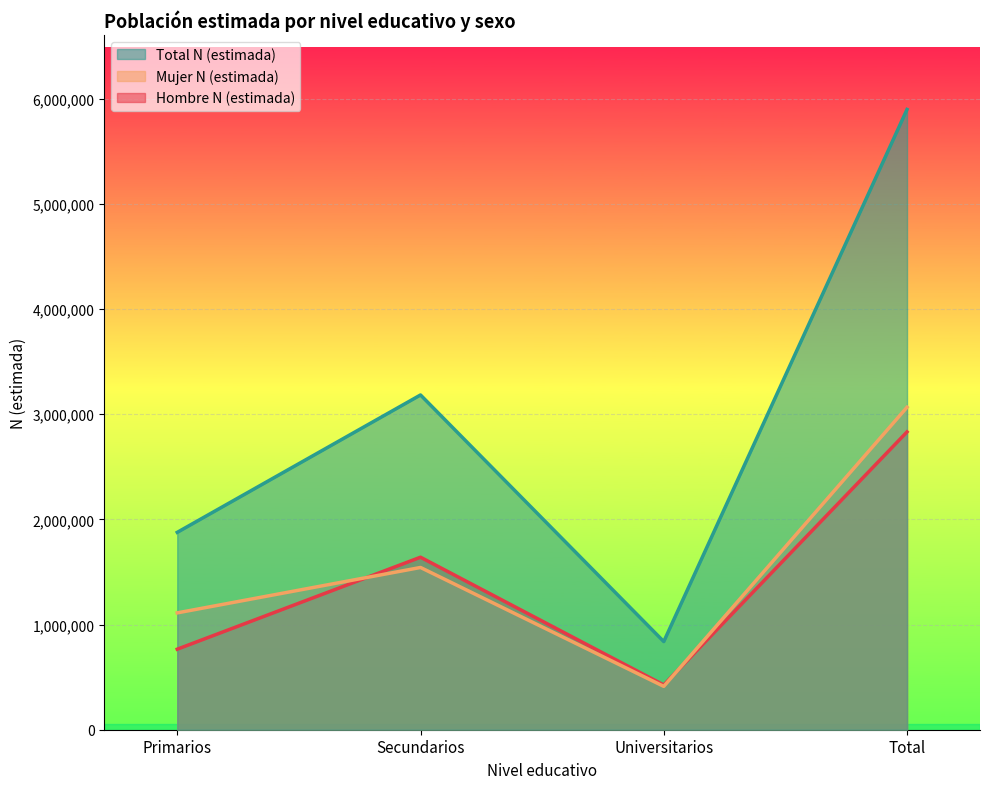

How many values in the Mujer N (estimada) series are below 1542726?

2